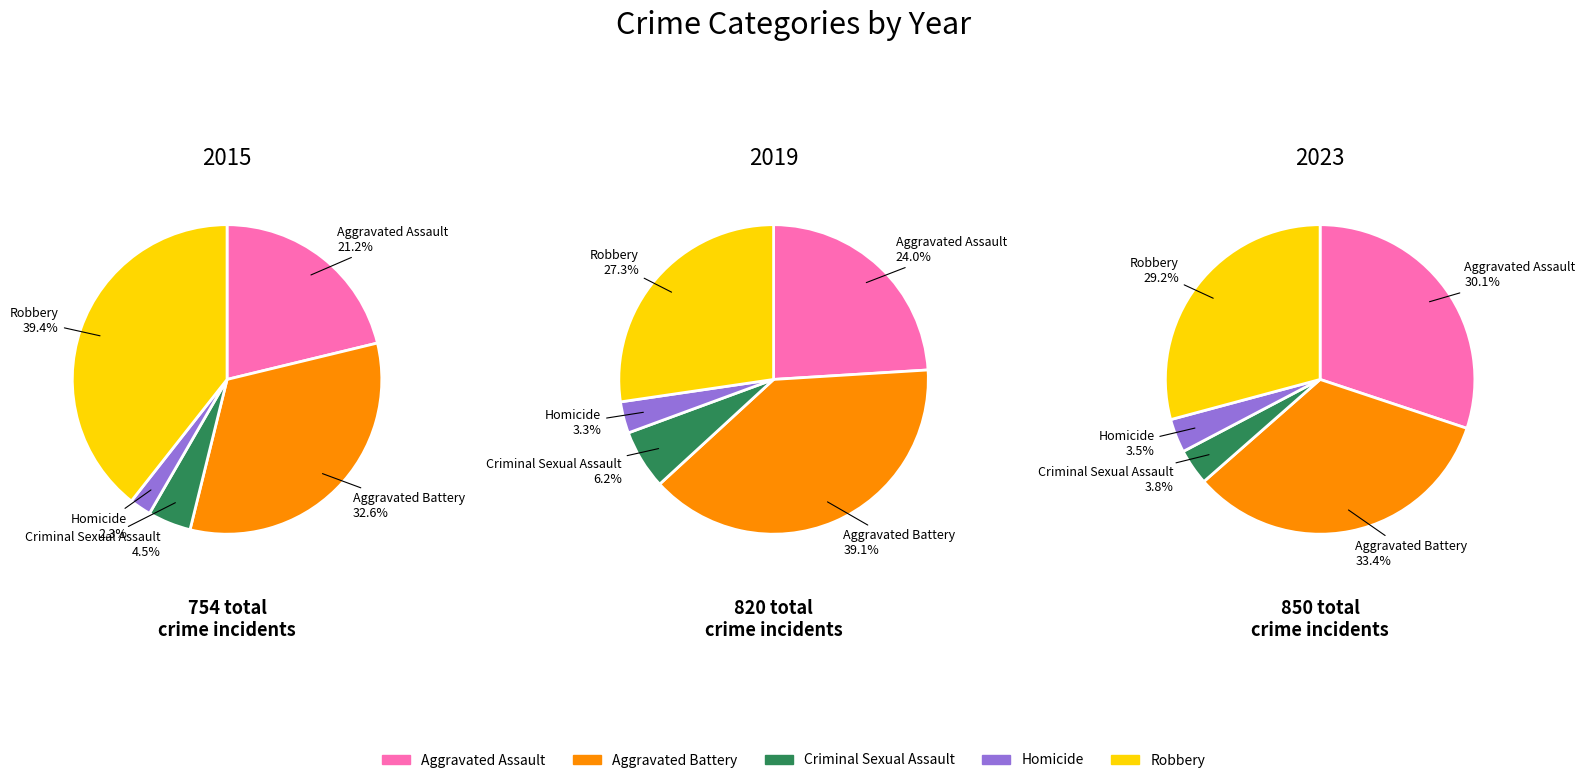

What is the largest slice in the pie chart?

Aggravated Battery